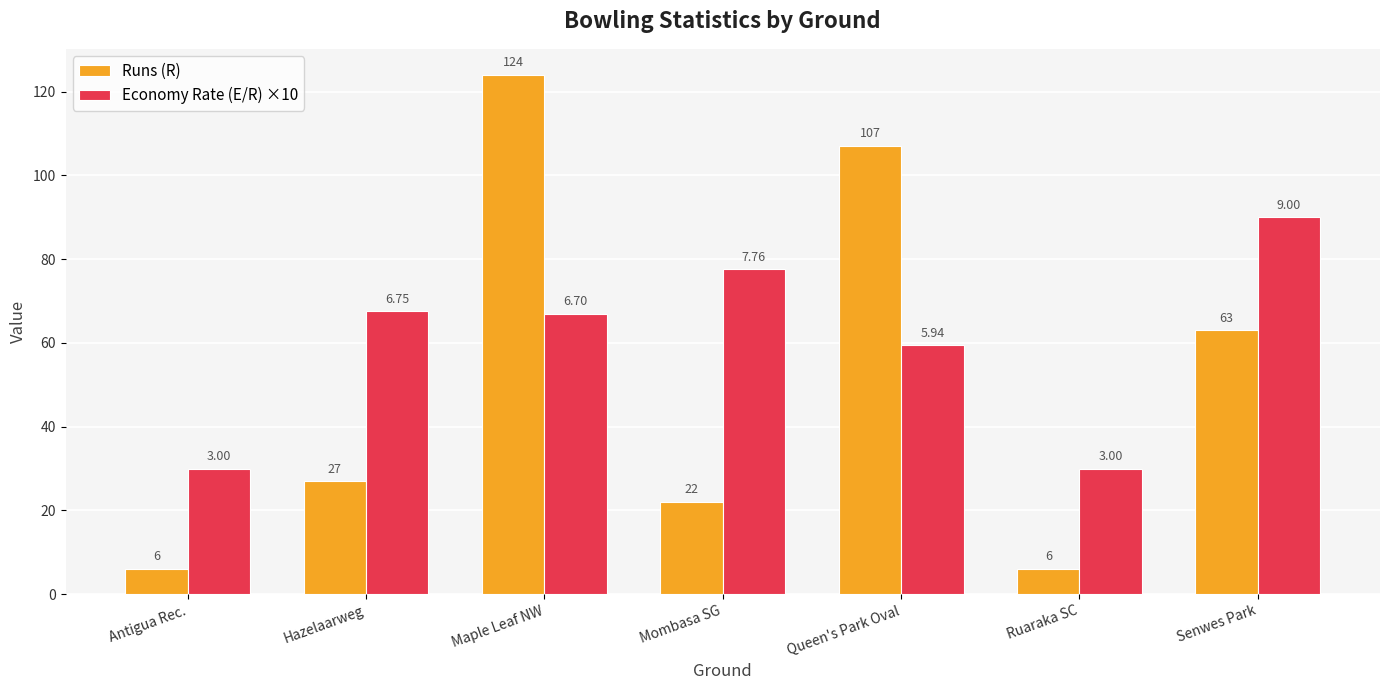

What is the minimum value shown in the chart?

6.0